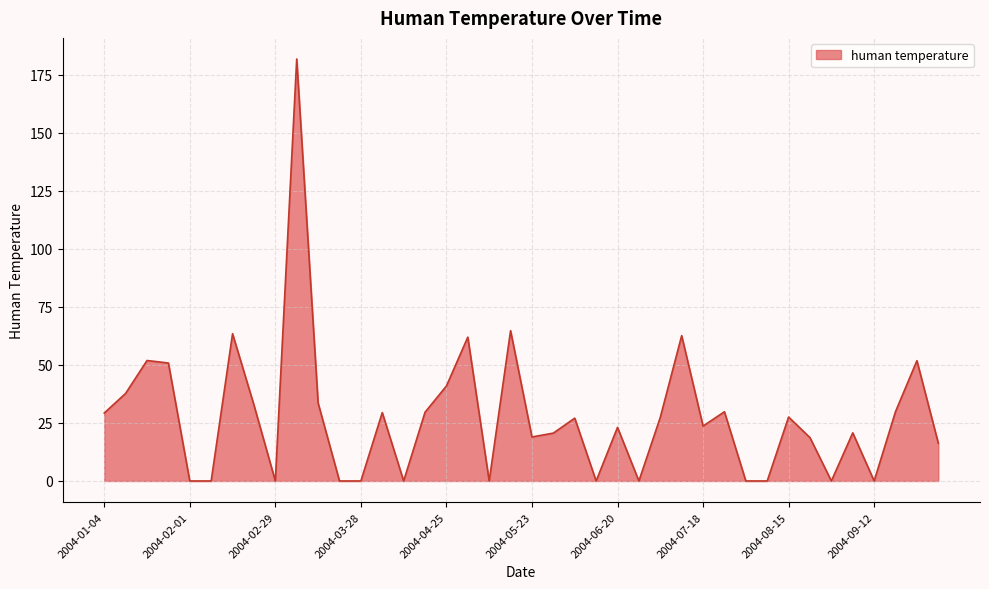

What is the greatest value displayed?

181.9